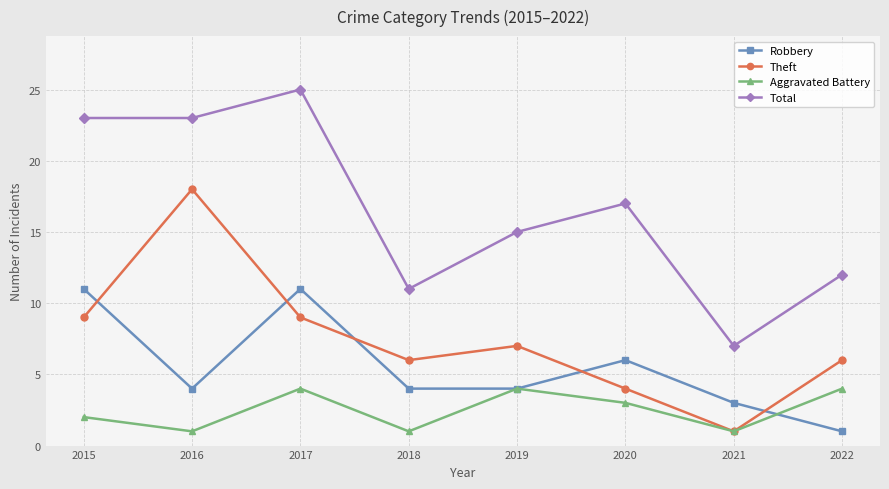

After their last crossing, which series has the higher values: Theft or Robbery?

Theft